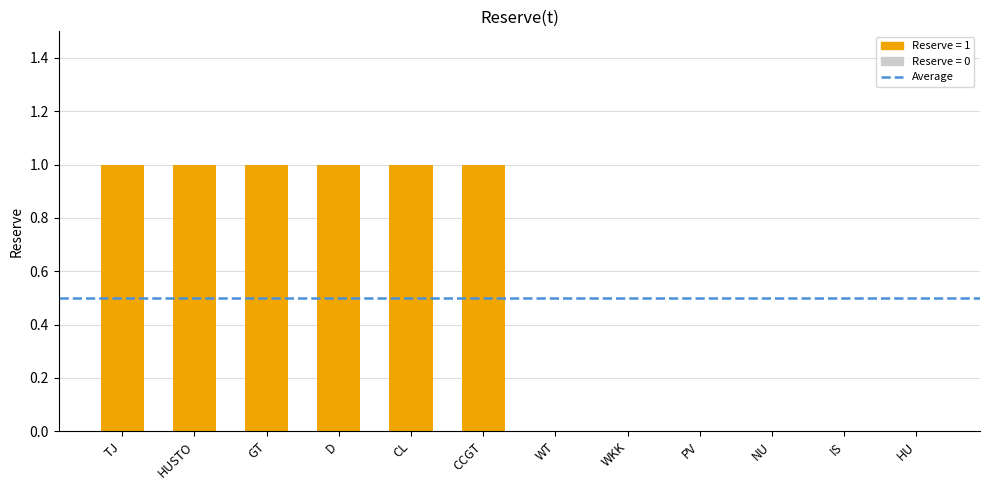

The value at HUSTO is 1. True or false?

True